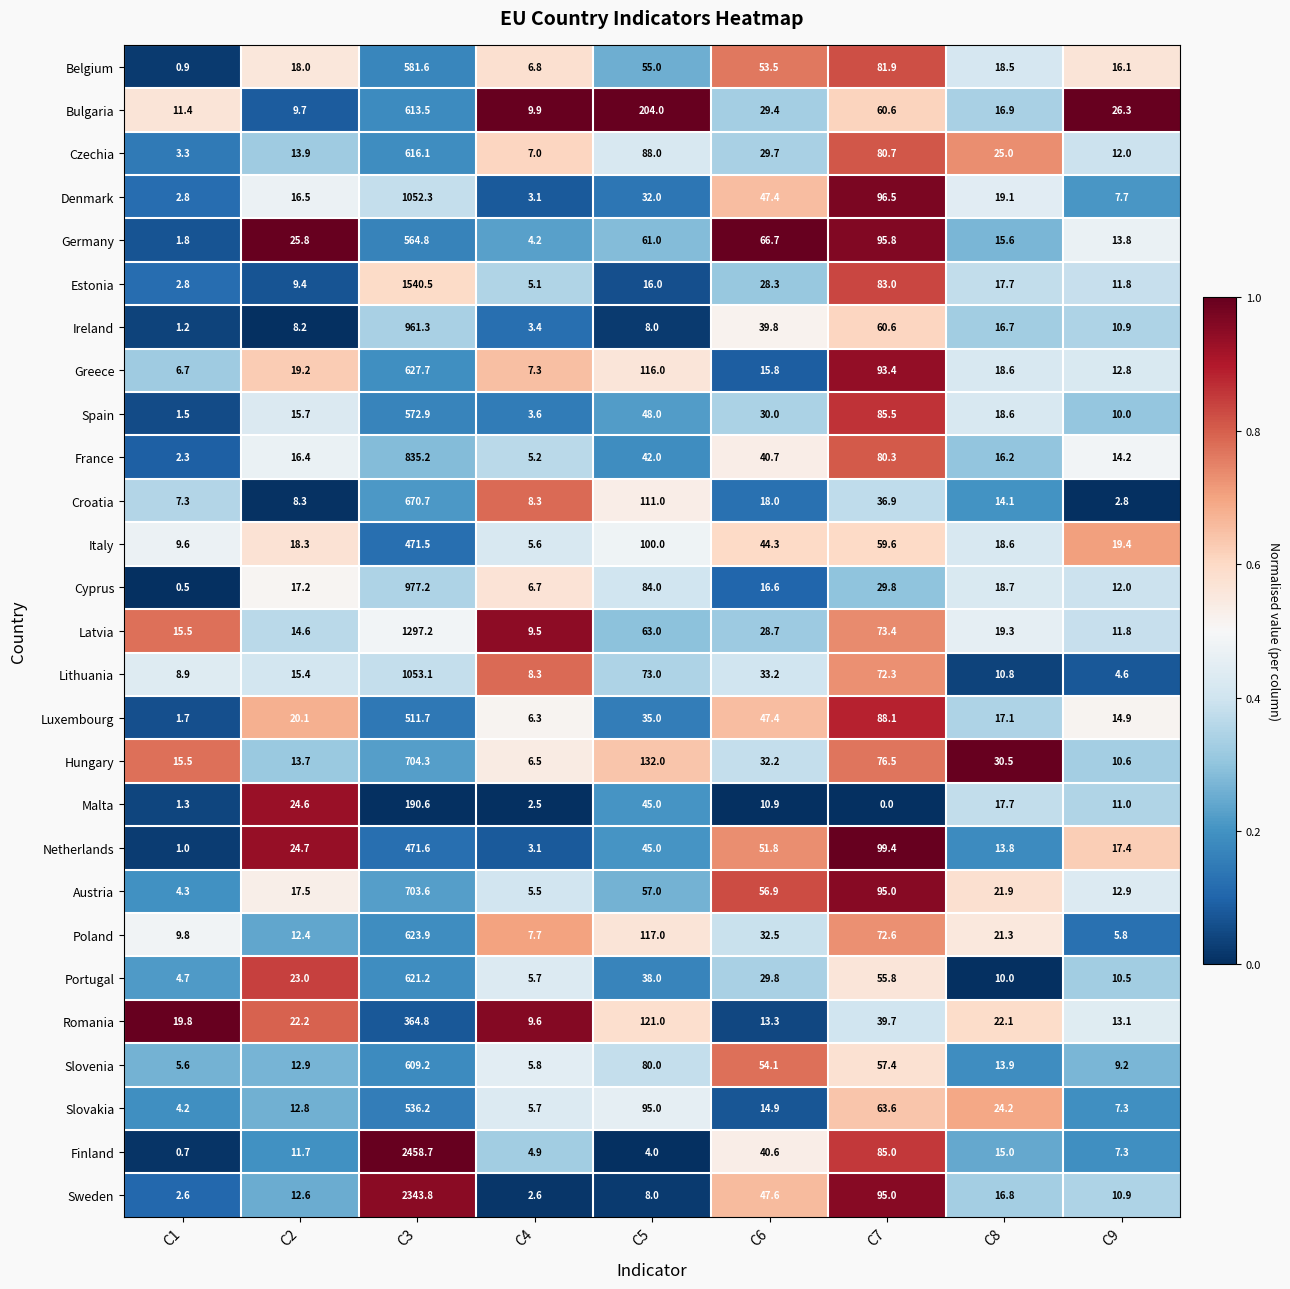

The value of Poland at C7 is 72.6. True or false?

True